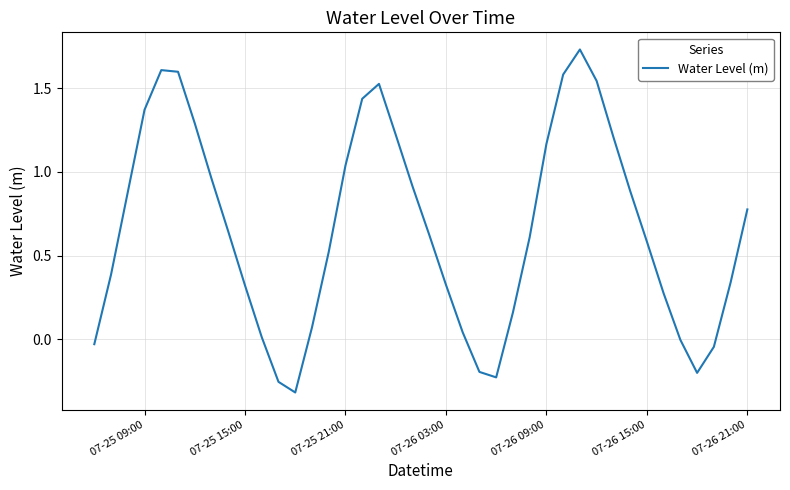

The chart shows a value of 0.2 at 07-25 15:00. True or false?

False